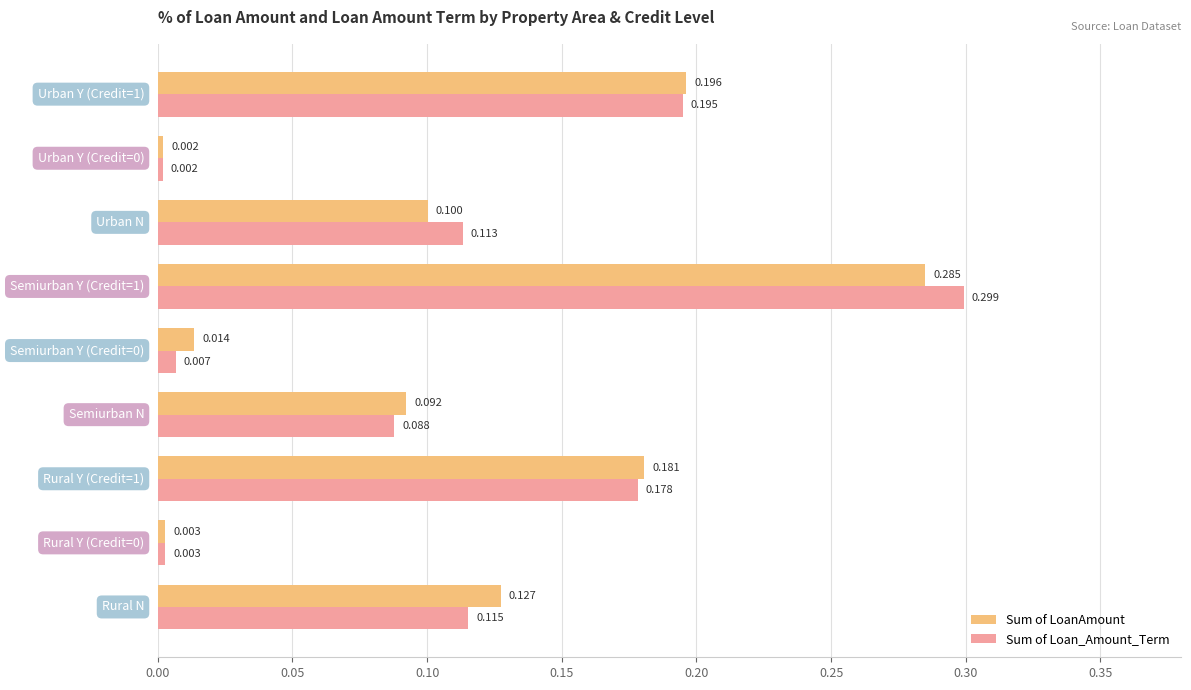

Which series has the largest range (max minus min)?

Sum of Loan_Amount_Term